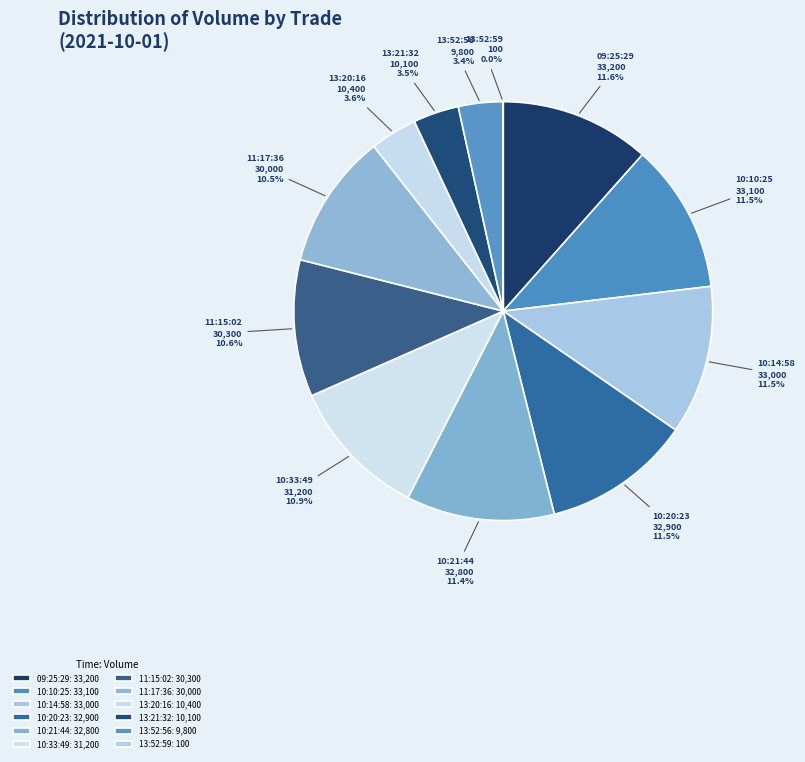

Is there any slice that represents more than half of the pie?

No